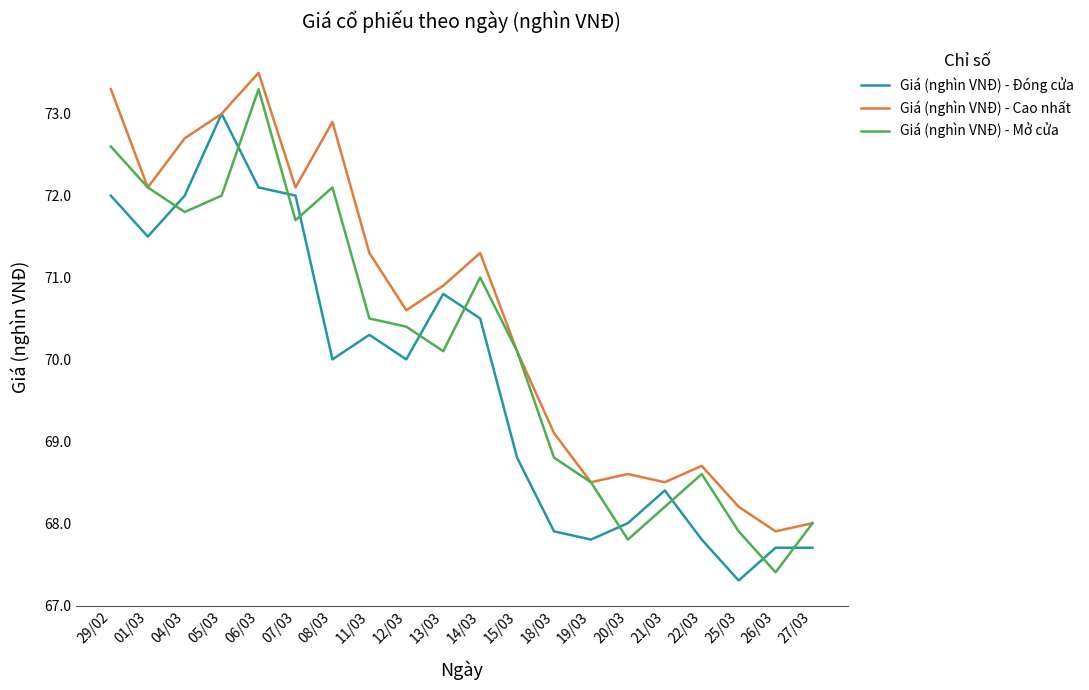

Reading right to left, list all the values displayed in this chart.

Giá (nghìn VNĐ) - Đóng cửa: 67.7	67.7	67.3	67.8	68.4	68.0	67.8	67.9	68.8	70.5	70.8	70.0	70.3	70.0	72.0	72.1	73.0	72.0	71.5	72.0
Giá (nghìn VNĐ) - Cao nhất: 68.0	67.9	68.2	68.7	68.5	68.6	68.5	69.1	70.1	71.3	70.9	70.6	71.3	72.9	72.1	73.5	73.0	72.7	72.1	73.3
Giá (nghìn VNĐ) - Mở cửa: 68.0	67.4	67.9	68.6	68.2	67.8	68.5	68.8	70.1	71.0	70.1	70.4	70.5	72.1	71.7	73.3	72.0	71.8	72.1	72.6